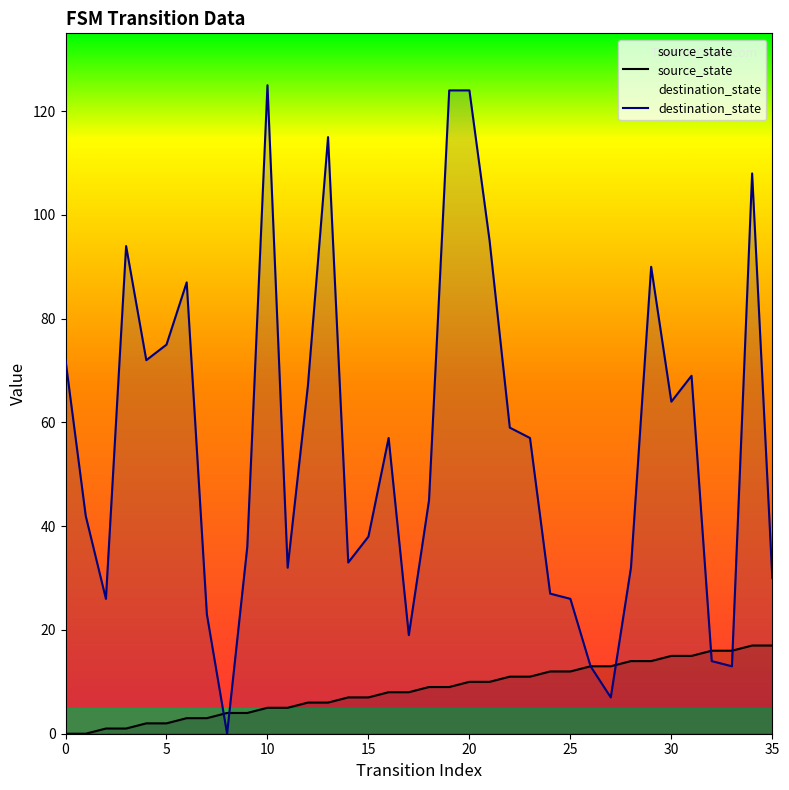

List the labels in order of value, largest first.

34, 35, 32, 33, 30, 31, 28, 29, 26, 27, 24, 25, 22, 23, 20, 21, 18, 19, 16, 17, 14, 15, 12, 13, 10, 11, 8, 9, 6, 7, 4, 5, 2, 3, 0, 1